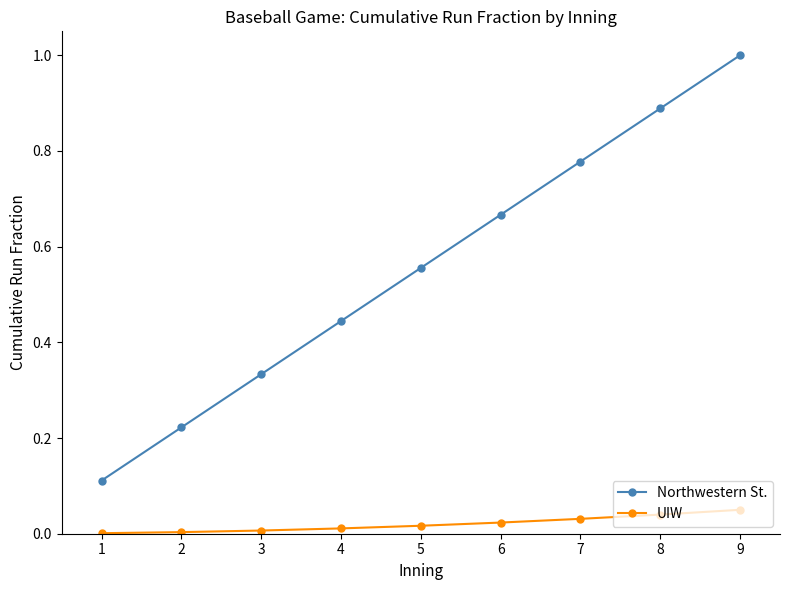

Which series has the widest spread of values?

Northwestern St.